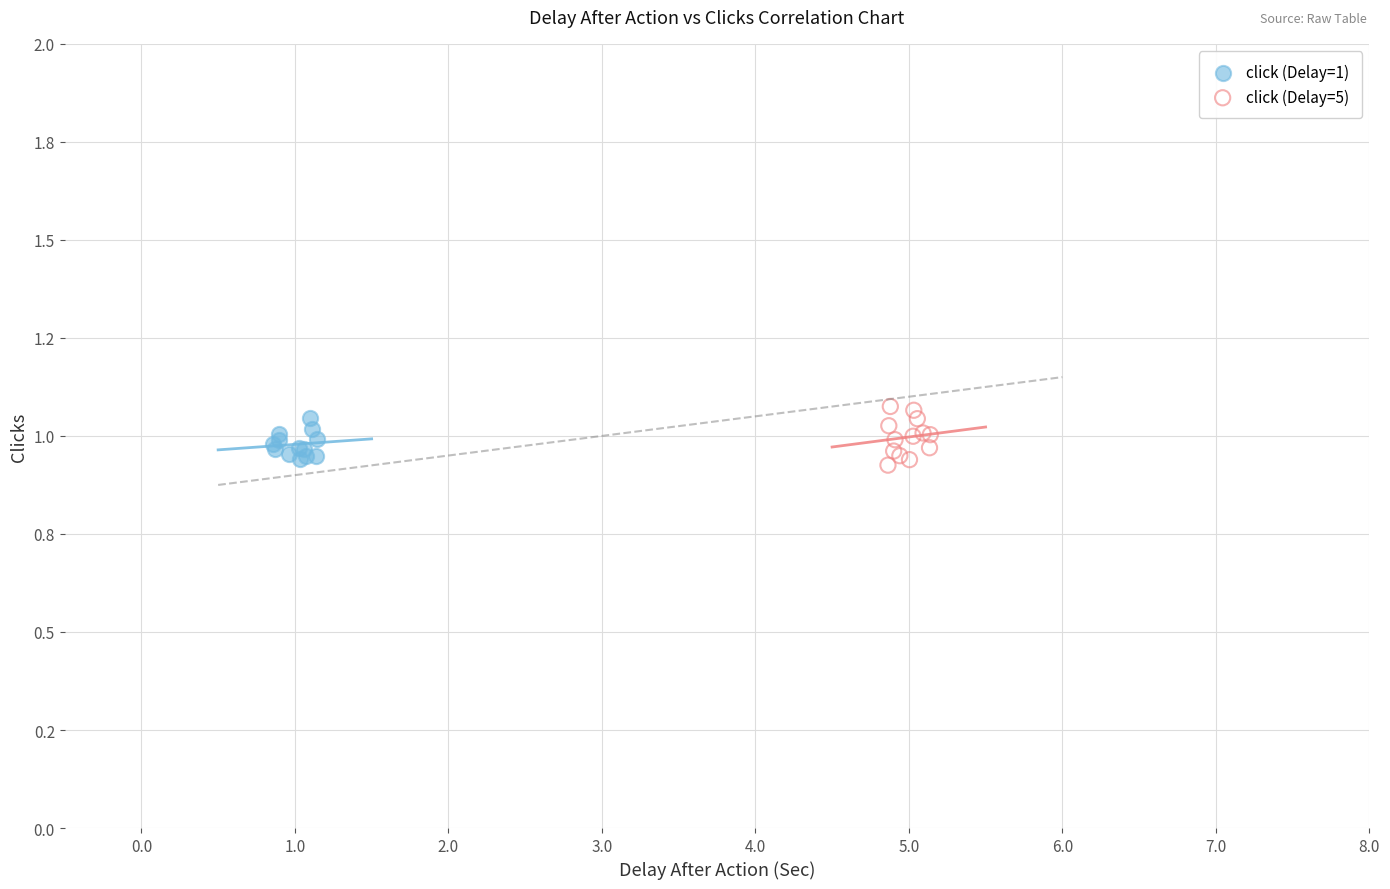

Which series reaches the minimum Y coordinate?

click (Delay=5)